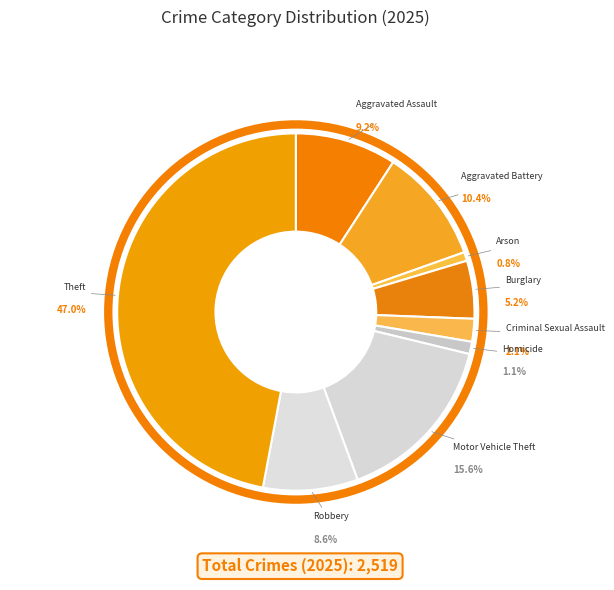

Is there any slice that represents more than half of the pie?

No